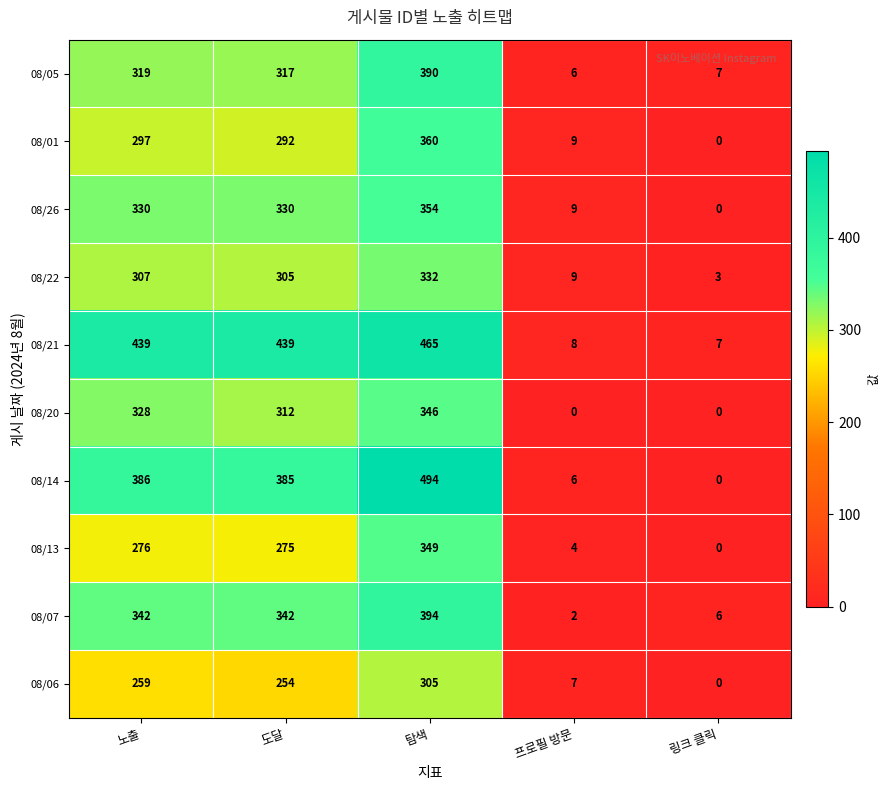

Which series changed the most between 도달 and 프로필 방문?

08/21